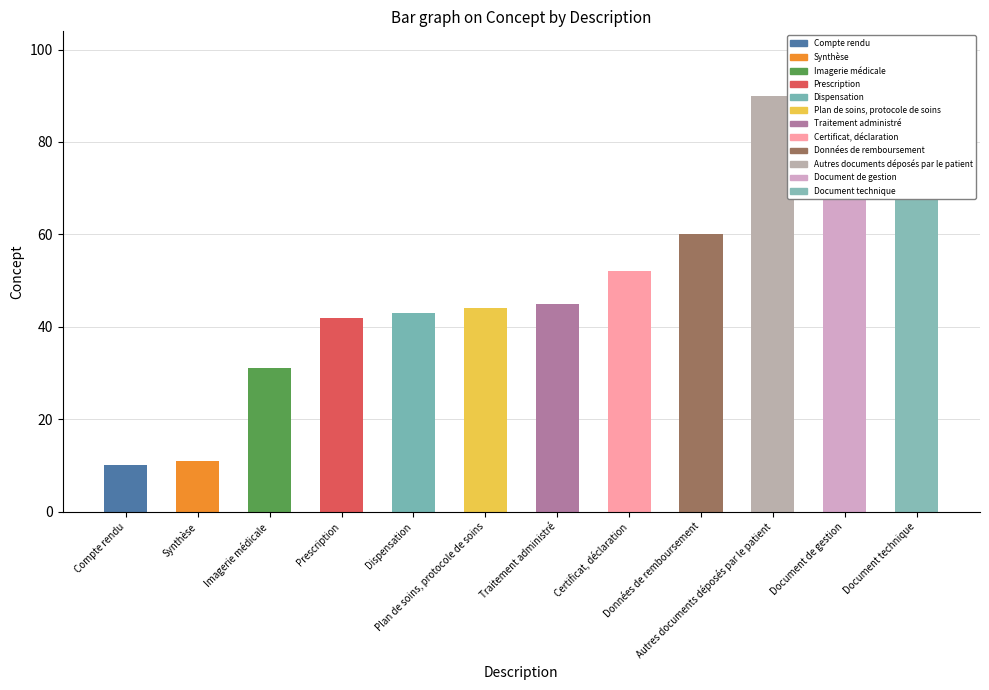

The value at Dispensation is 67. True or false?

False